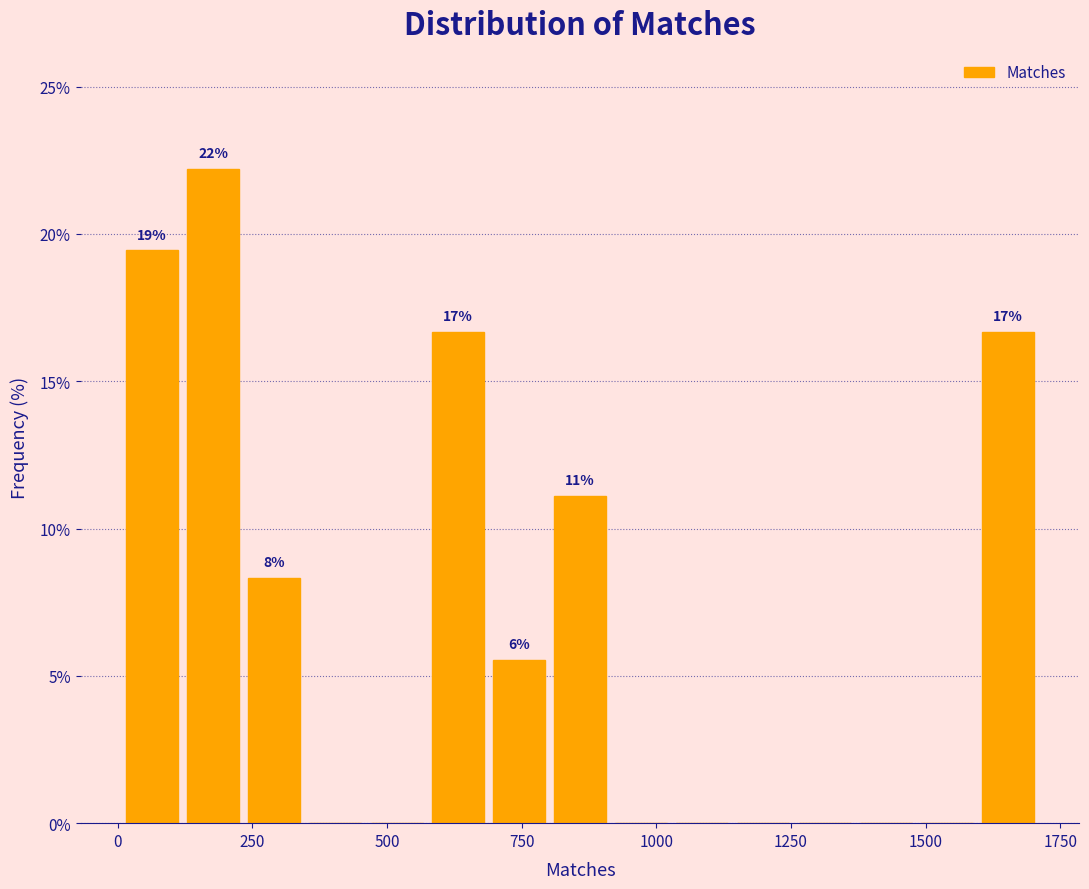

Around what value on the x-axis is the tallest bar? Give the approximate position of its centre, as read against the axis.

200